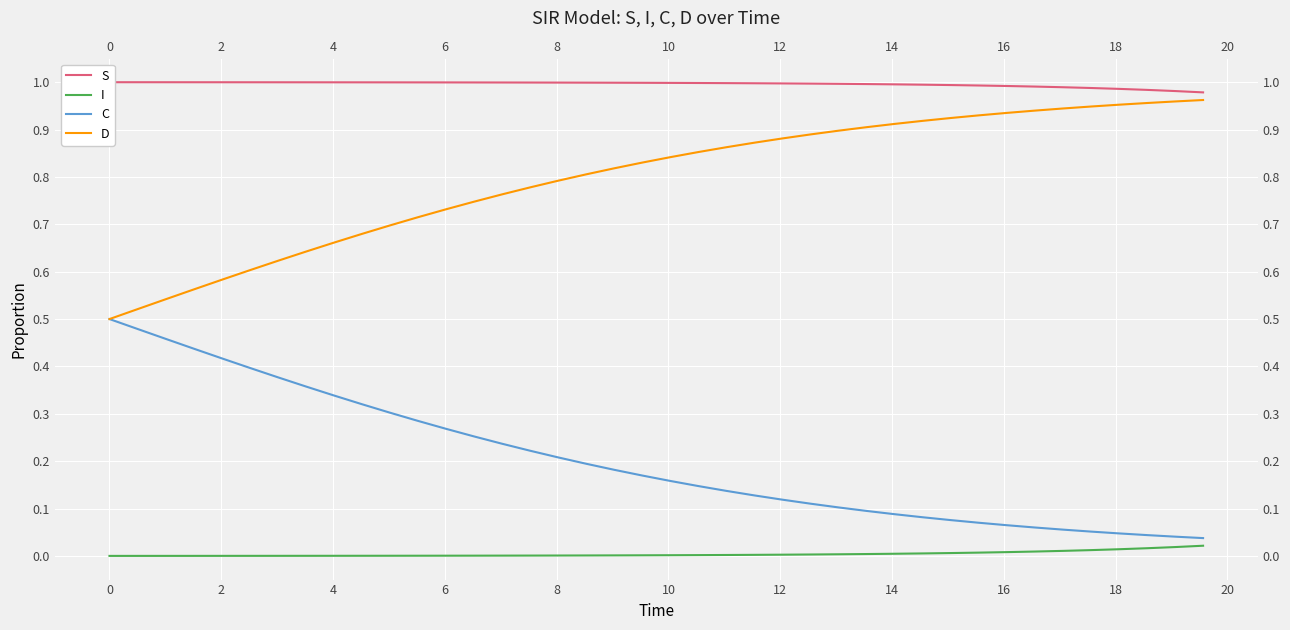

What are all the series names shown in the legend?

S, I, C, D